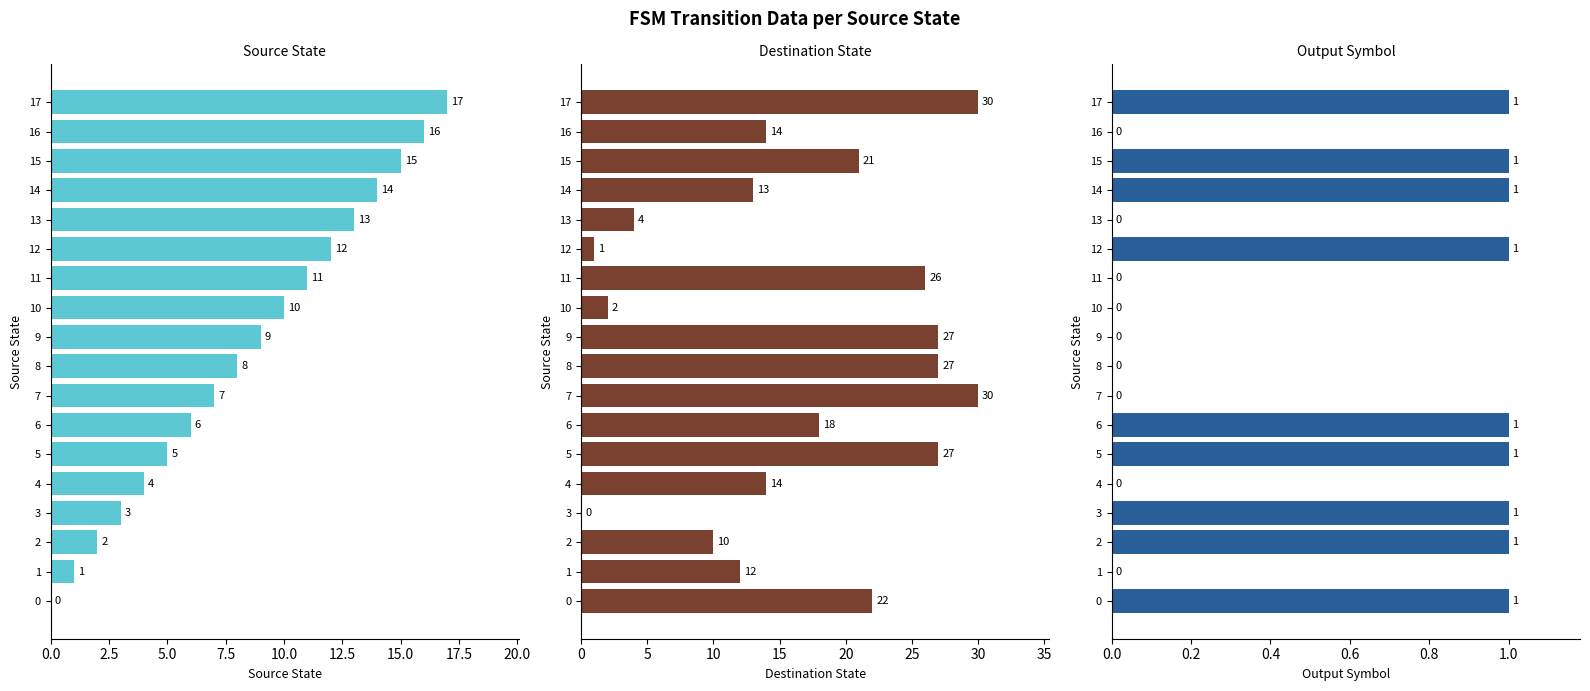

Between 7 and 10, which is larger?

10